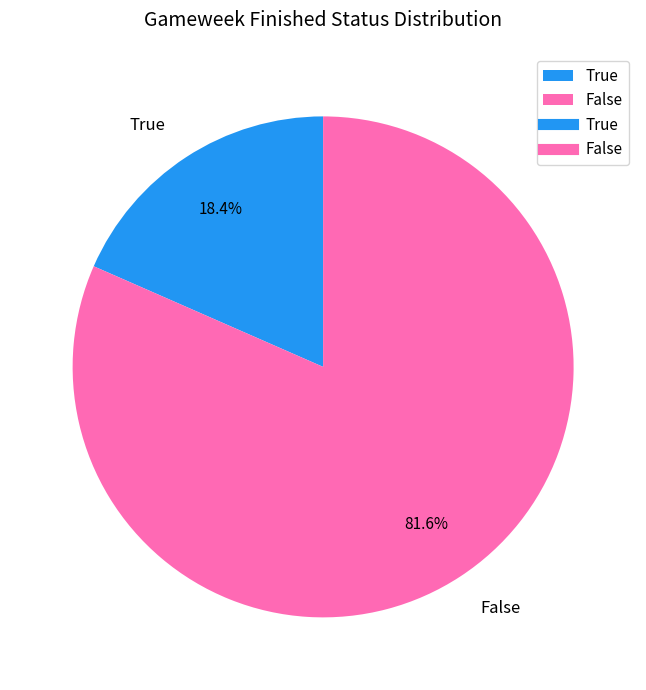

Is it true that False is 82% of the pie?

True